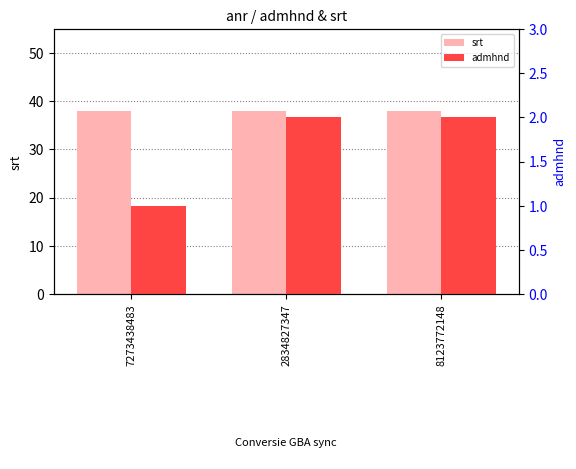

Reading right to left, list all the values displayed in this chart.

srt: 8123772148=38	2834827347=38	7273438483=38
admhnd: 8123772148=2	2834827347=2	7273438483=1